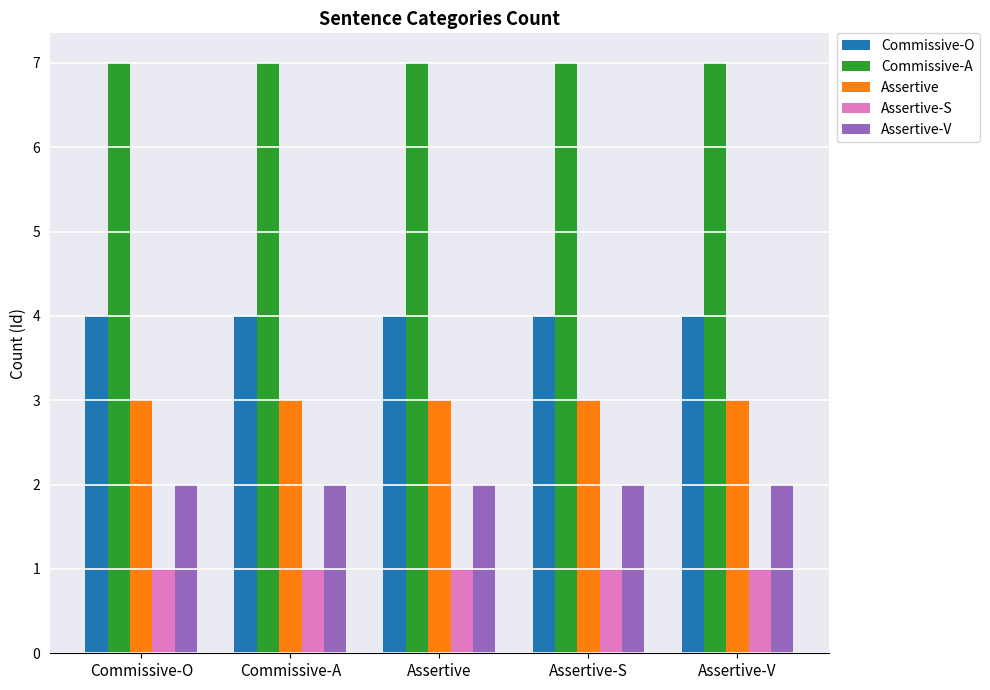

What is the total value across all series at Assertive-S?

17